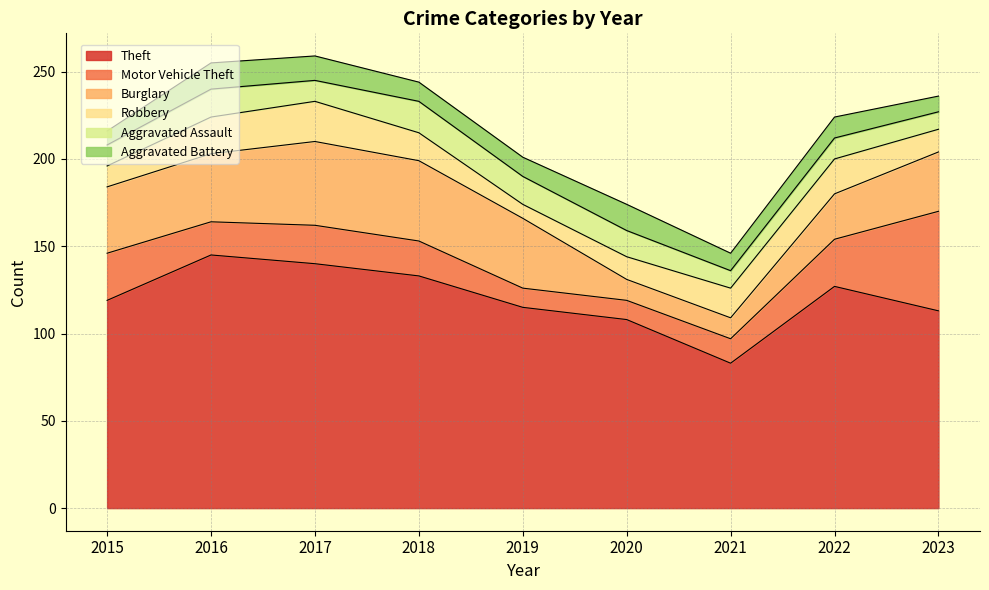

After their last crossing, which series has the higher values: Motor Vehicle Theft or Robbery?

Motor Vehicle Theft